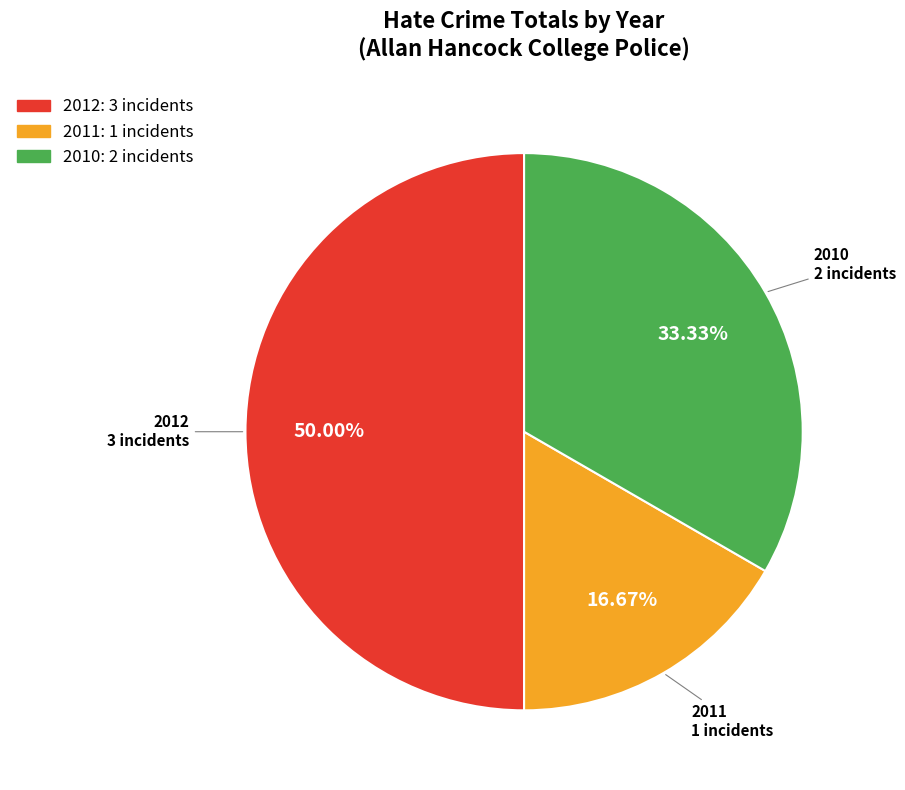

To the nearest percent, what is the difference between the largest and smallest slice percentages?

33%